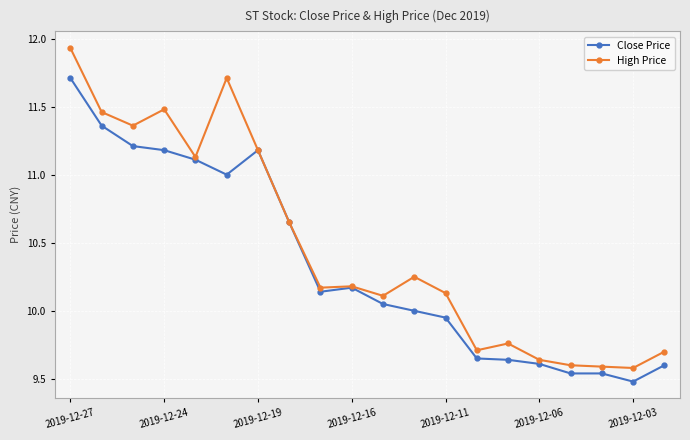

List the series in order of their peak value, lowest first.

Close Price, High Price